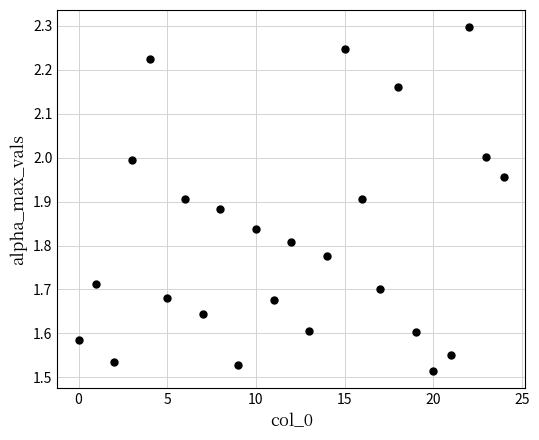

What is the range of Y values (max minus min)?

0.8